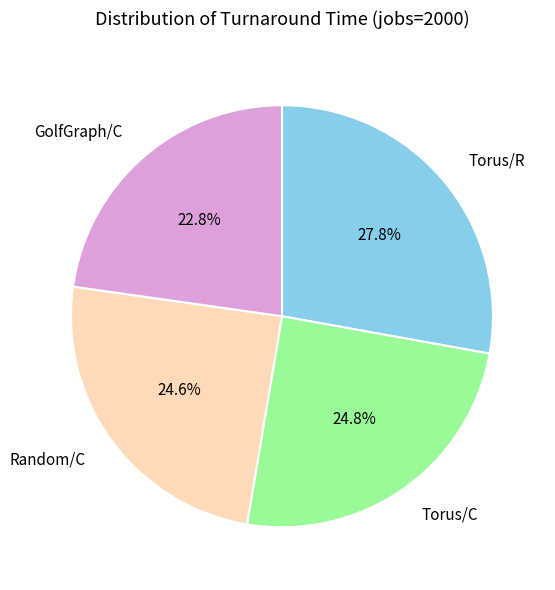

What is the total percentage of Torus/C and Random/C?

49.4%